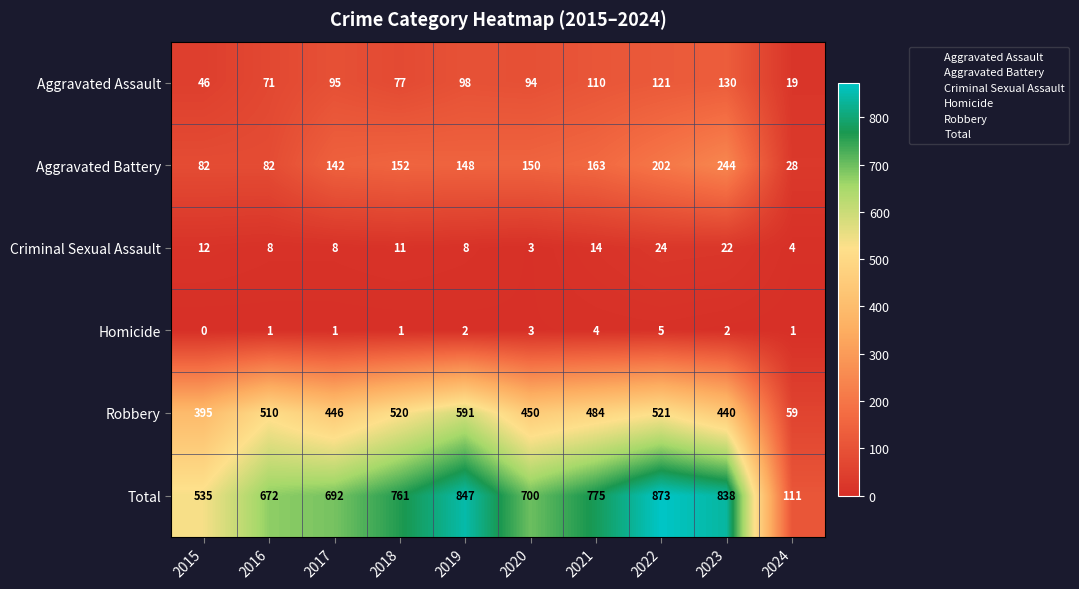

At which label is Aggravated Assault closest to 74?

2016